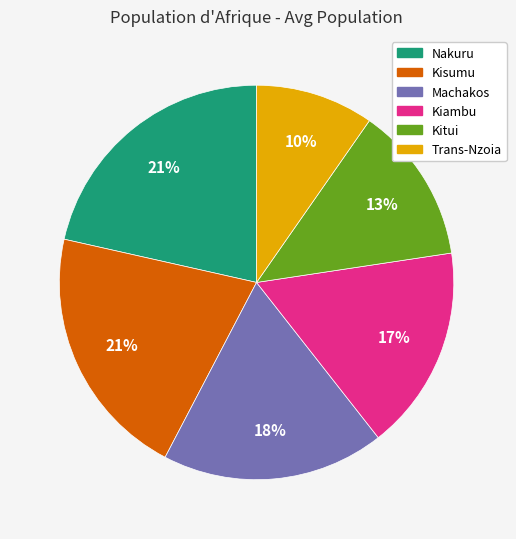

How many segments does this pie chart have?

6